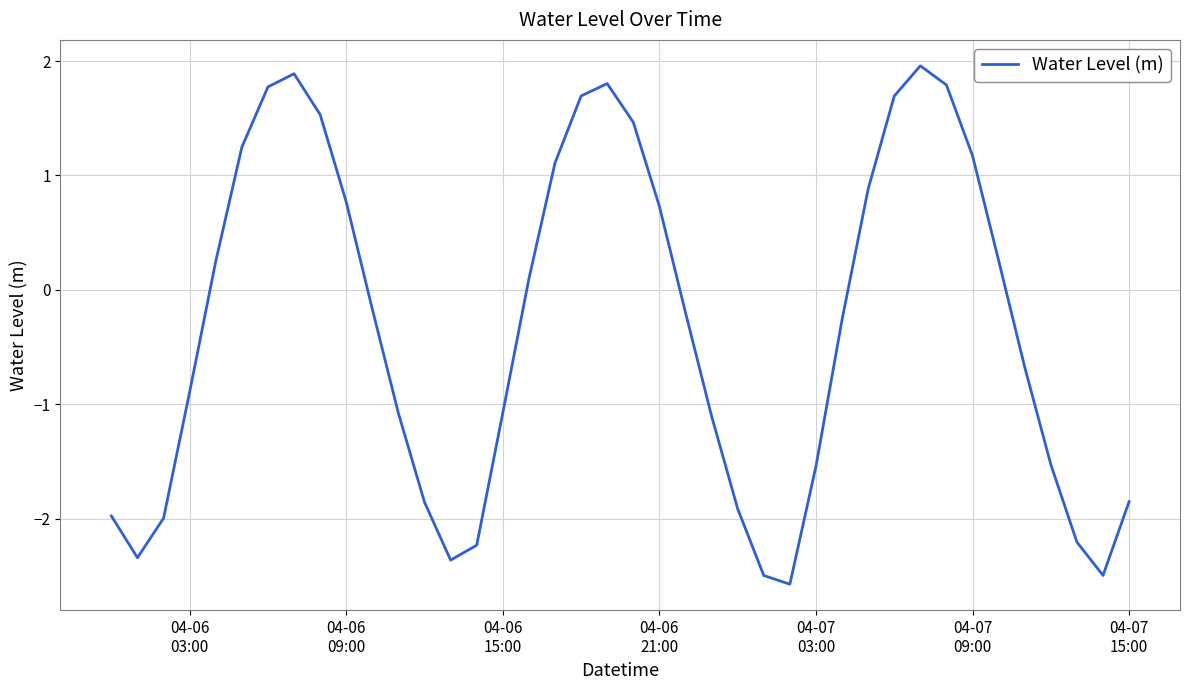

What is the greatest value displayed?

2.0